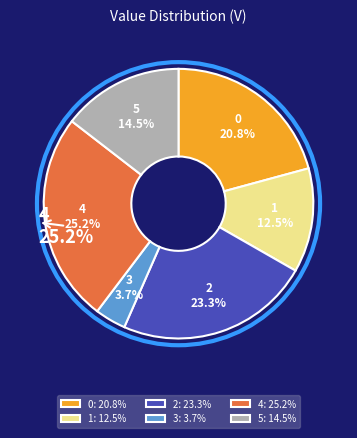

Is it true that 5 is 1% of the pie?

False